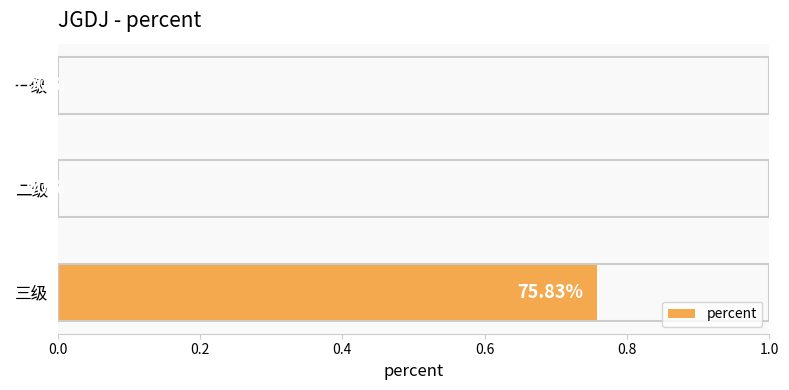

At which category does the chart reach its peak across all series?

三级